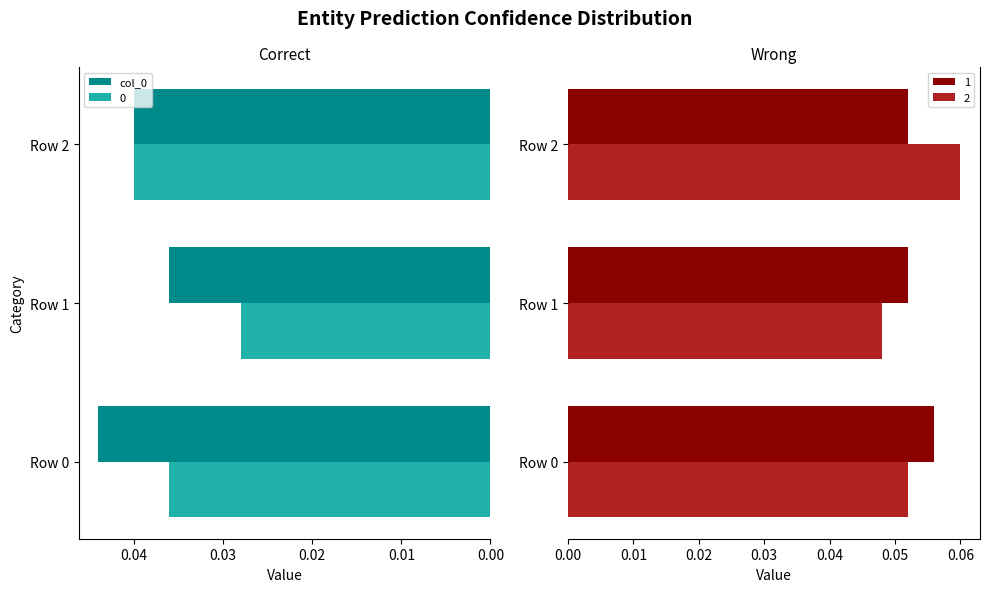

Is the value of col_0 at Row 0 greater than the value of 0 at Row 1?

Yes